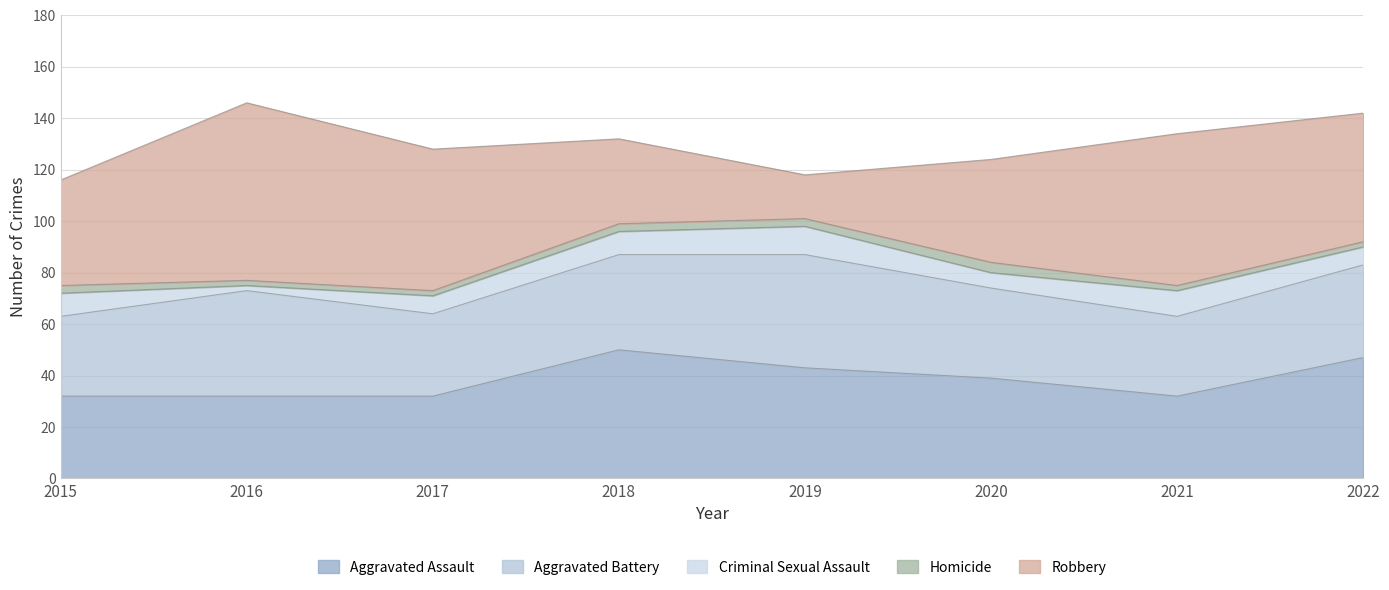

Reading left to right, list all the values displayed in this chart.

Aggravated Assault: 2015=32	2016=32	2017=32	2018=50	2019=43	2020=39	2021=32	2022=47
Aggravated Battery: 2015=31	2016=41	2017=32	2018=37	2019=44	2020=35	2021=31	2022=36
Criminal Sexual Assault: 2015=9	2016=2	2017=7	2018=9	2019=11	2020=6	2021=10	2022=7
Homicide: 2015=3	2016=2	2017=2	2018=3	2019=3	2020=4	2021=2	2022=2
Robbery: 2015=41	2016=69	2017=55	2018=33	2019=17	2020=40	2021=59	2022=50